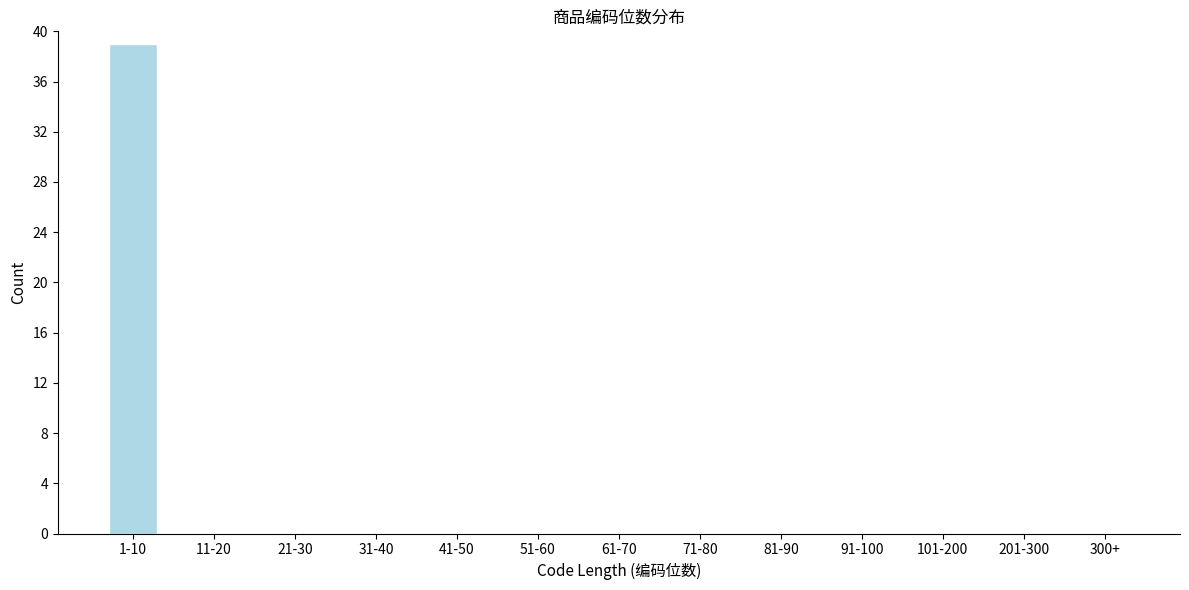

Reading left to right, transcribe all the data shown in this chart.

1-10=39	11-20=0	21-30=0	31-40=0	41-50=0	51-60=0	61-70=0	71-80=0	81-90=0	91-100=0	101-200=0	201-300=0	300+=0